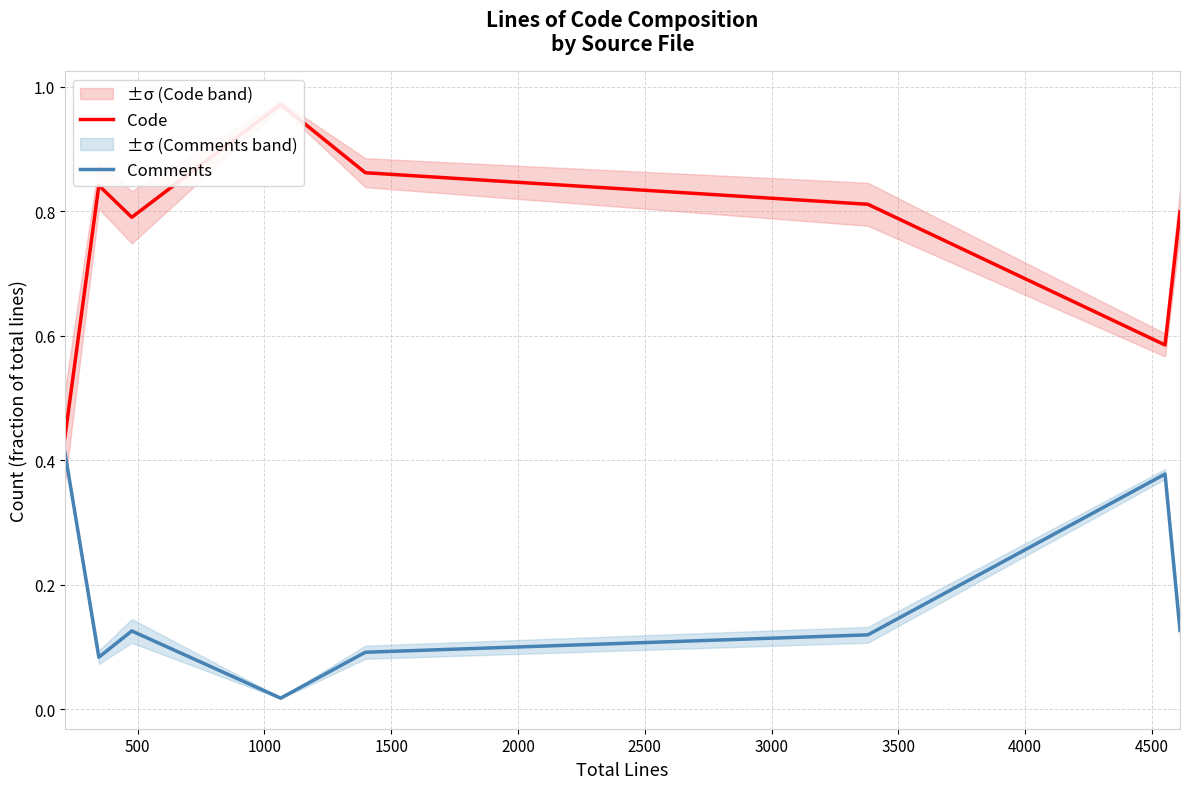

How many lines are shown in the chart?

2